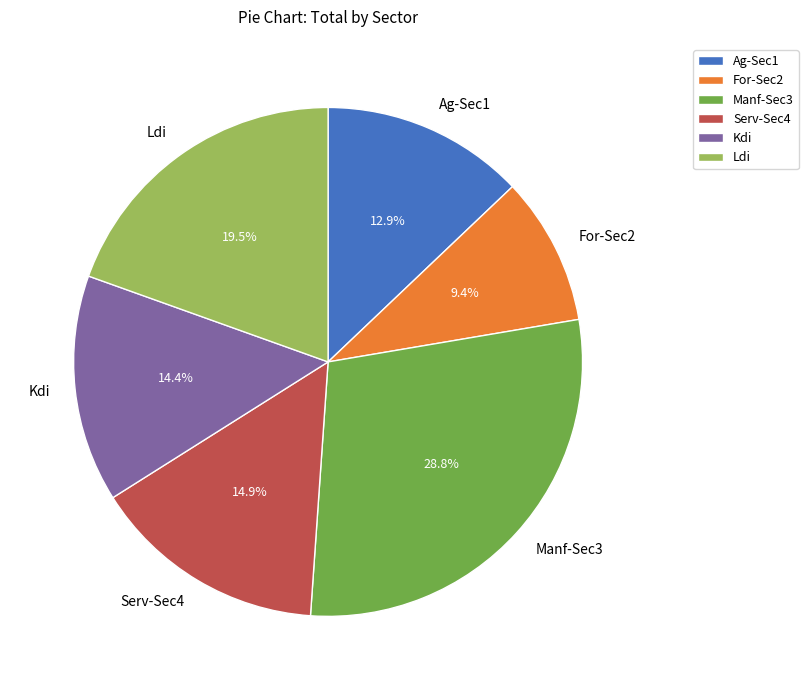

Rank the categories by value from lowest to highest.

For-Sec2, Ag-Sec1, Kdi, Serv-Sec4, Ldi, Manf-Sec3